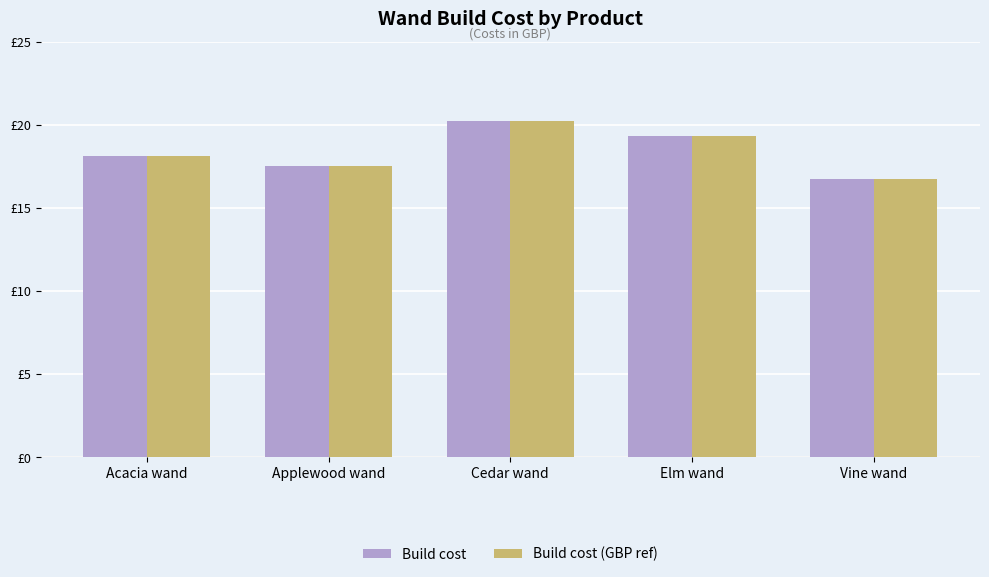

Does the chart contain stacked bars?

No